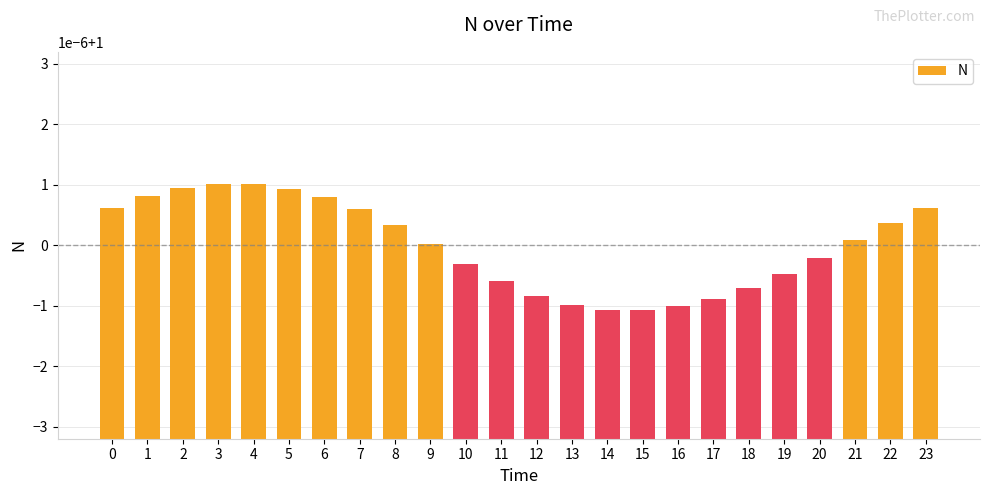

What is the sum of the values at 17 and 13?

2.0